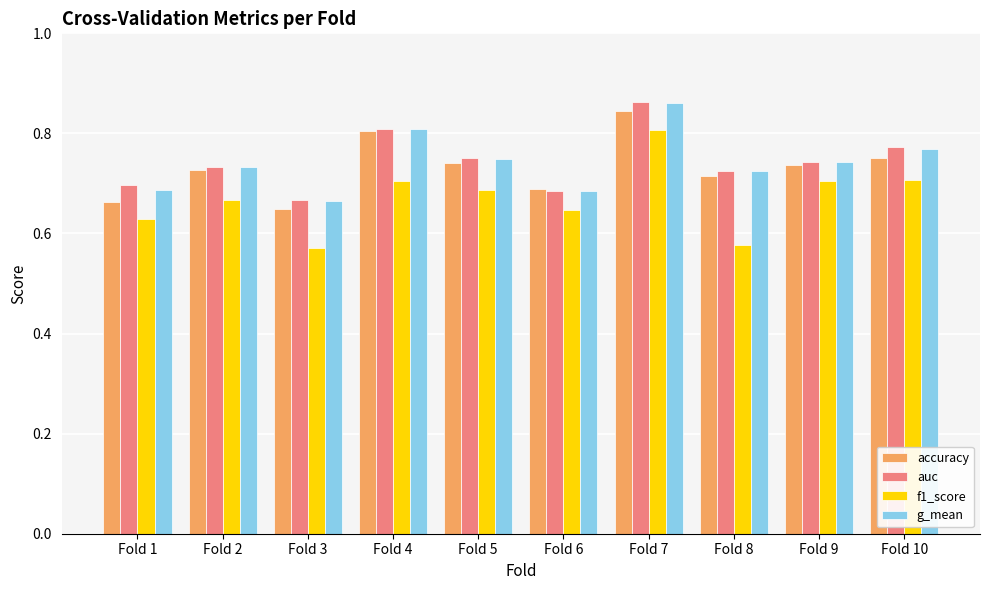

What is the sum of all f1_score values?

6.7